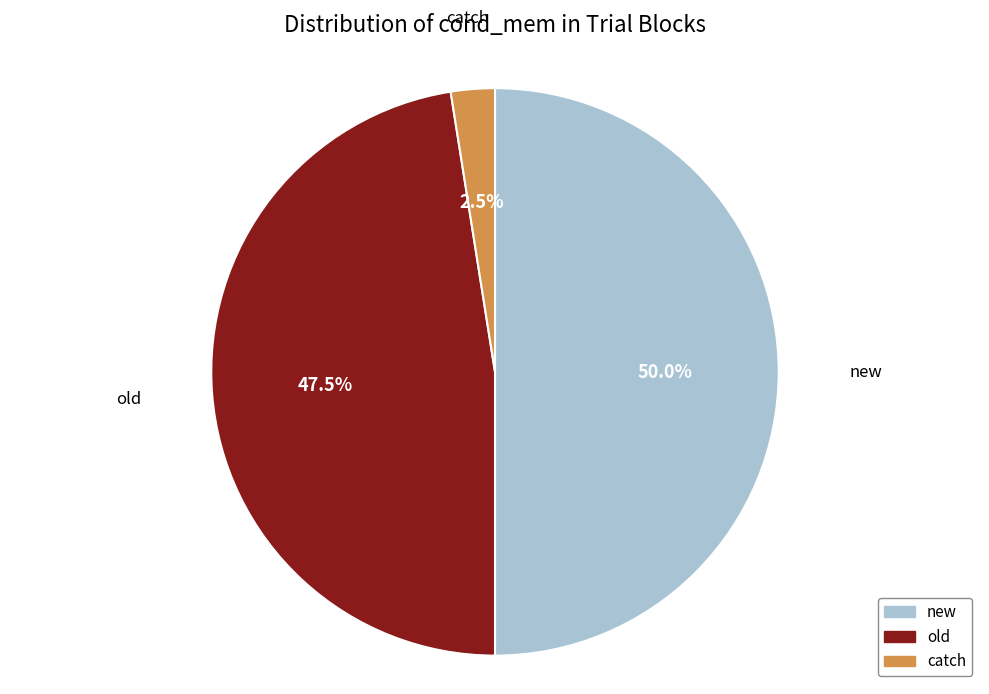

Which slice is the smallest?

catch